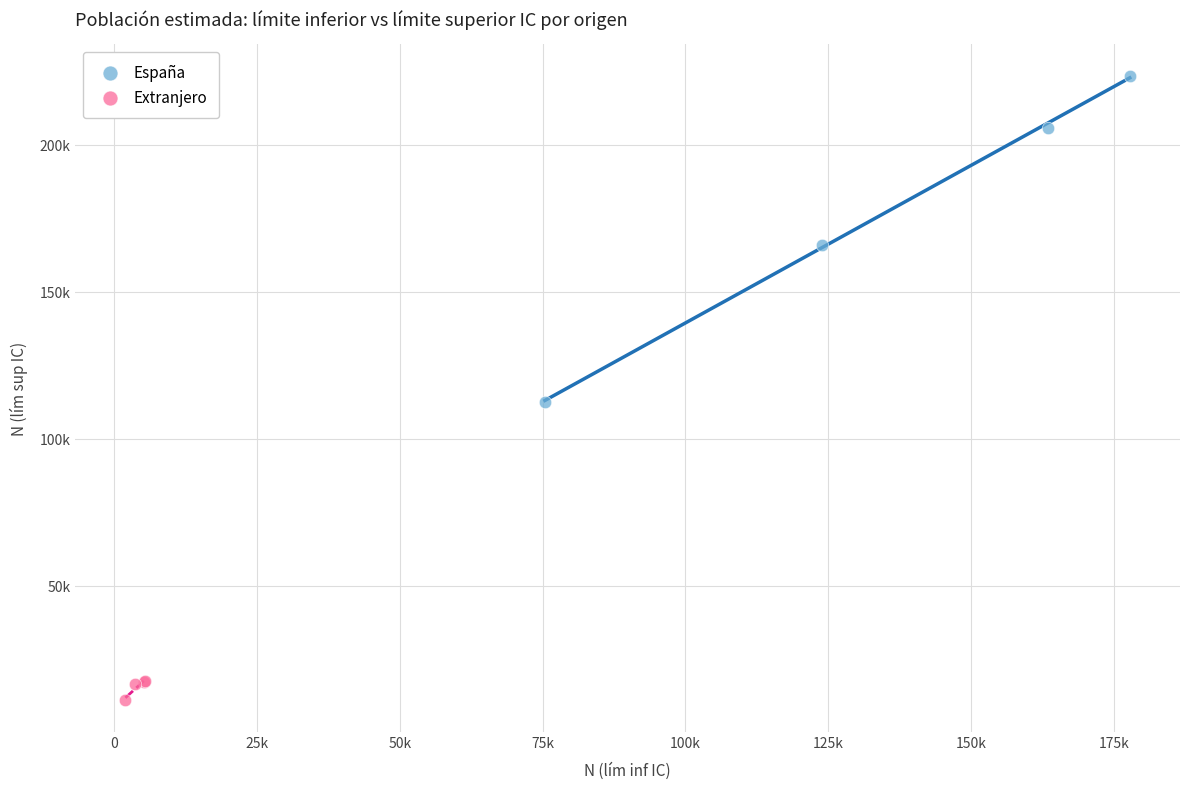

Which series contains the highest Y value?

España